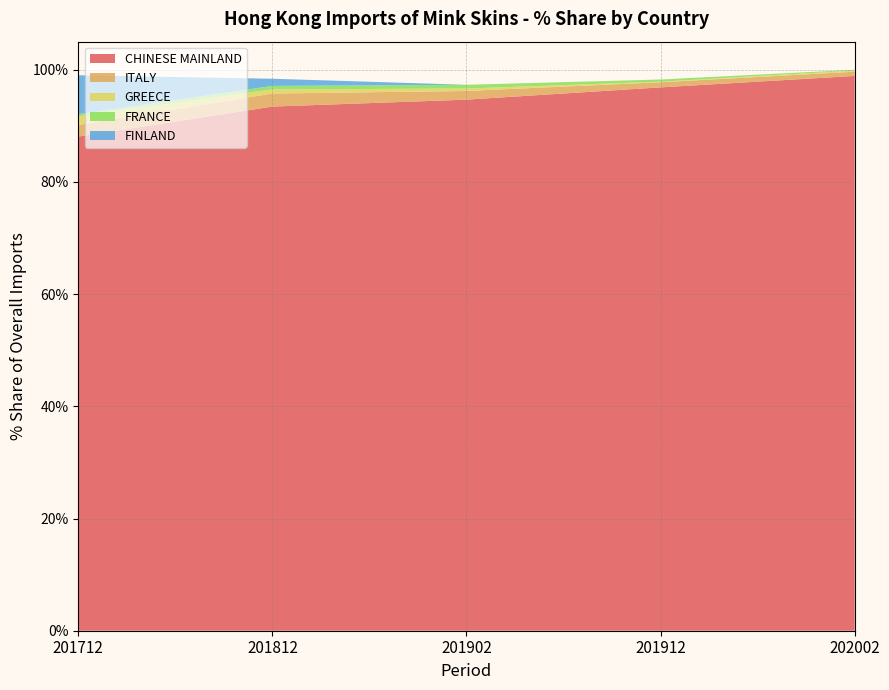

Reading right to left, transcribe all the data shown in this chart.

CHINESE MAINLAND: 98.9	96.9	94.7	93.4	88.1
ITALY: 0.8	0.9	1.5	2.3	2.1
GREECE: 0.2	0.1	0.4	0.7	1.5
FRANCE: 0.1	0.4	0.7	0.6	0.4
FINLAND: 0.0	0.0	0.0	1.3	6.9